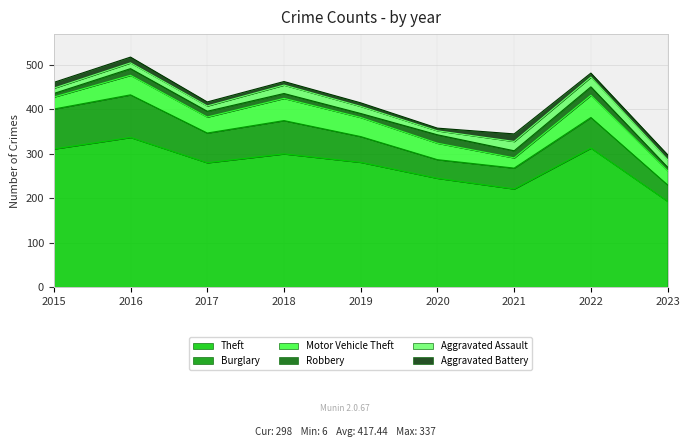

What is the maximum value shown in the chart?

337